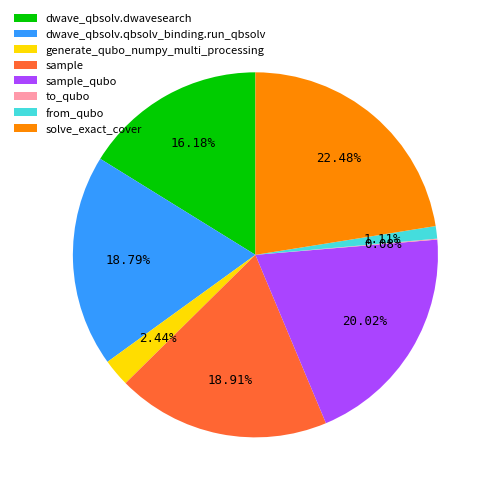

The from_qubo slice represents 1% of the pie. True or false?

True